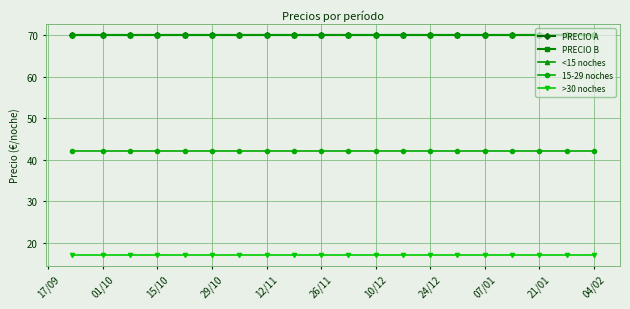

What is the maximum value shown in the chart?

70.0